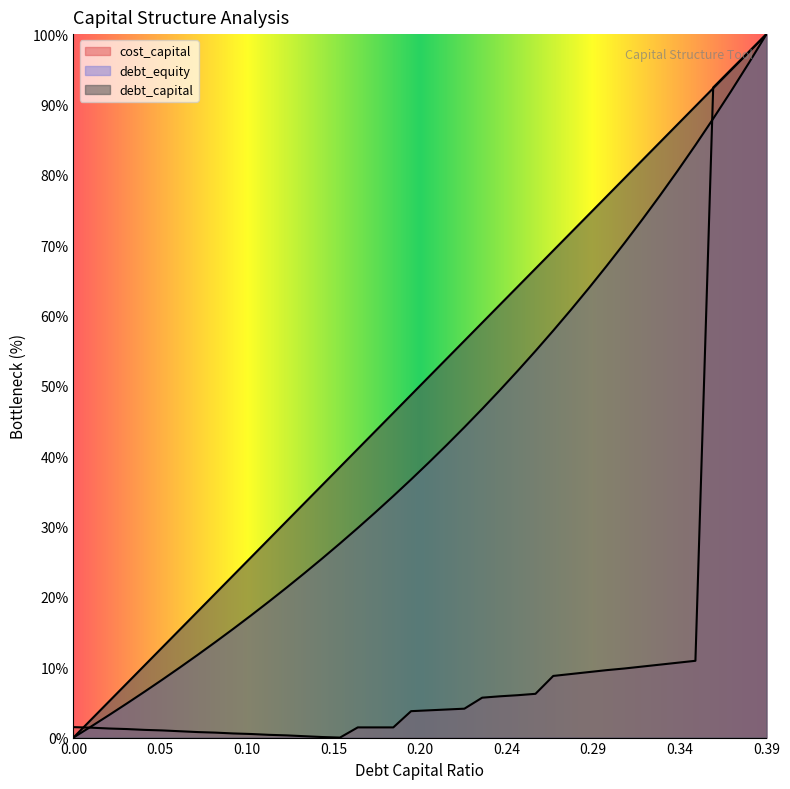

Is it true that debt_equity equals 26.7 at 0.23?

False